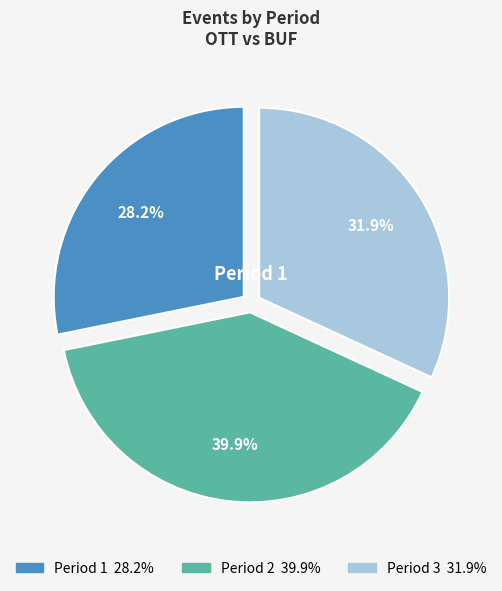

Does any single category account for the majority?

No